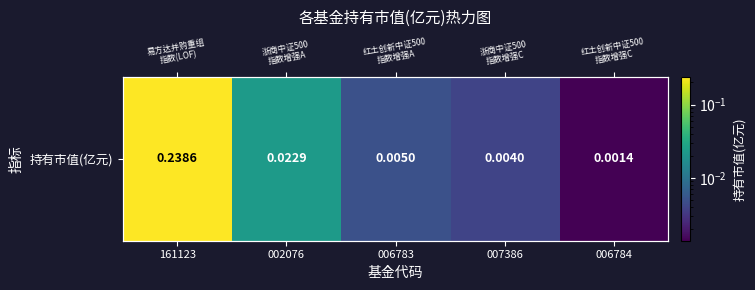

Reading right to left, transcribe all the data shown in this chart.

006784=0.0	007386=0.0	006783=0.0	002076=0.0	161123=0.2